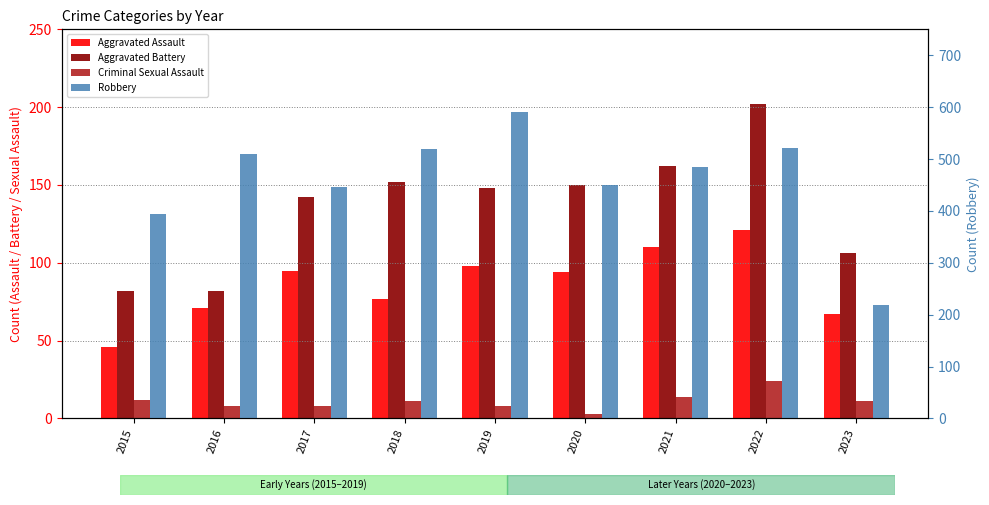

True or false: Aggravated Assault has a value of 22 at 2021.

False